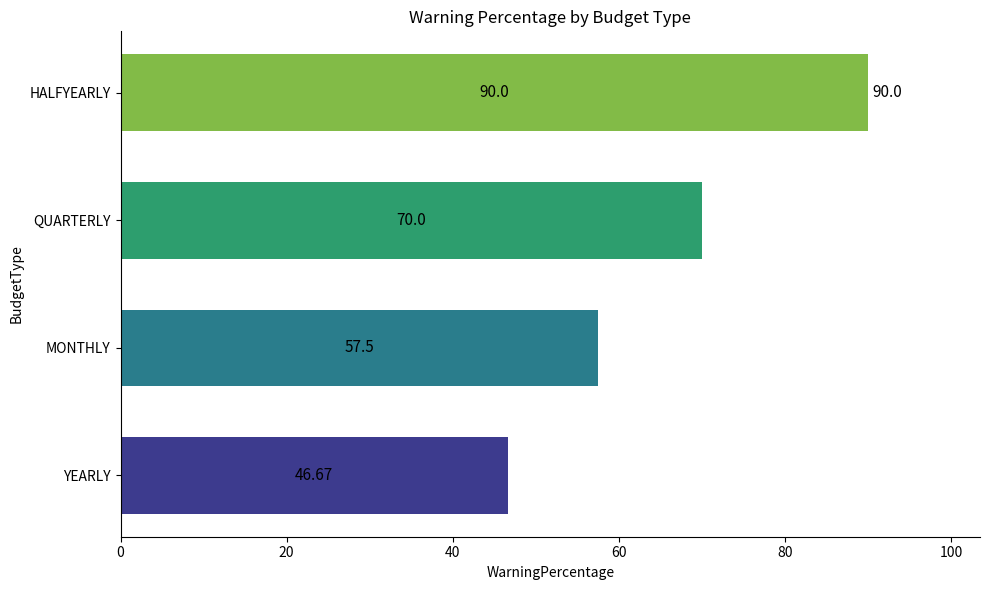

At which category does the chart reach its peak across all series?

HALFYEARLY